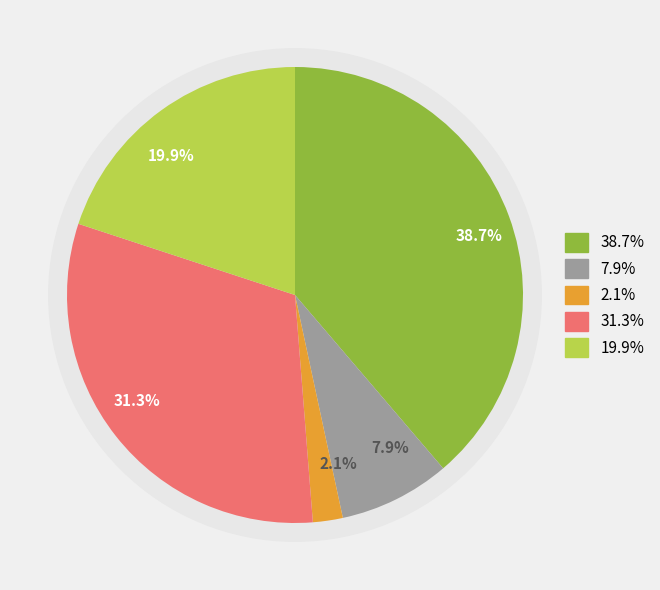

Does Criminal Sexual Assault represent more than half of the total?

No